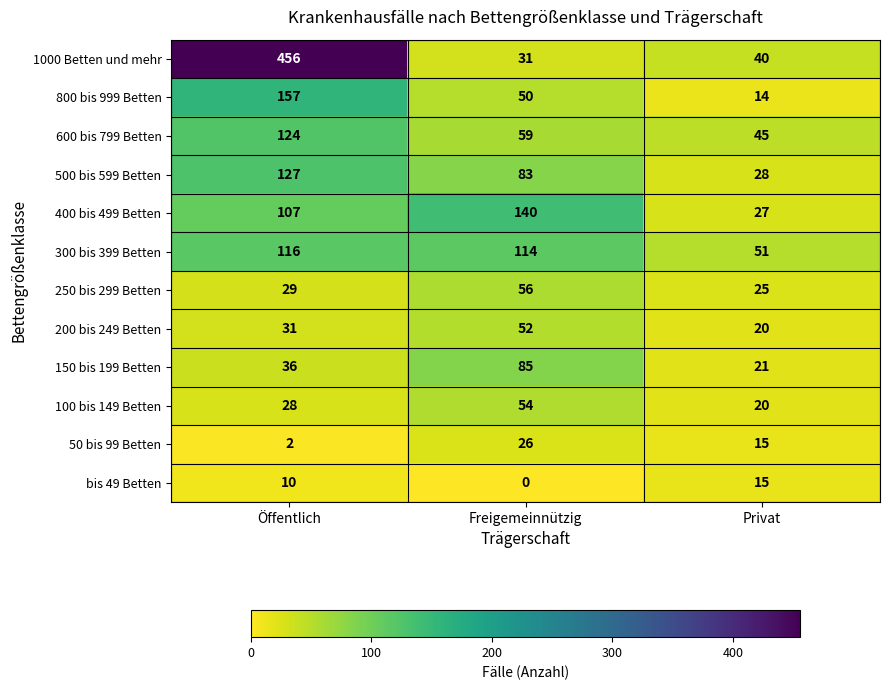

What is the difference between the maximum and minimum values in the 50 bis 99 Betten series?

24